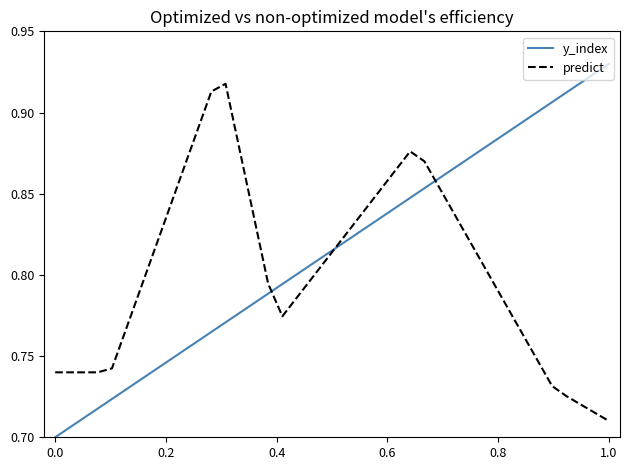

Which series ends up on top after the final intersection of predict and y_index?

y_index